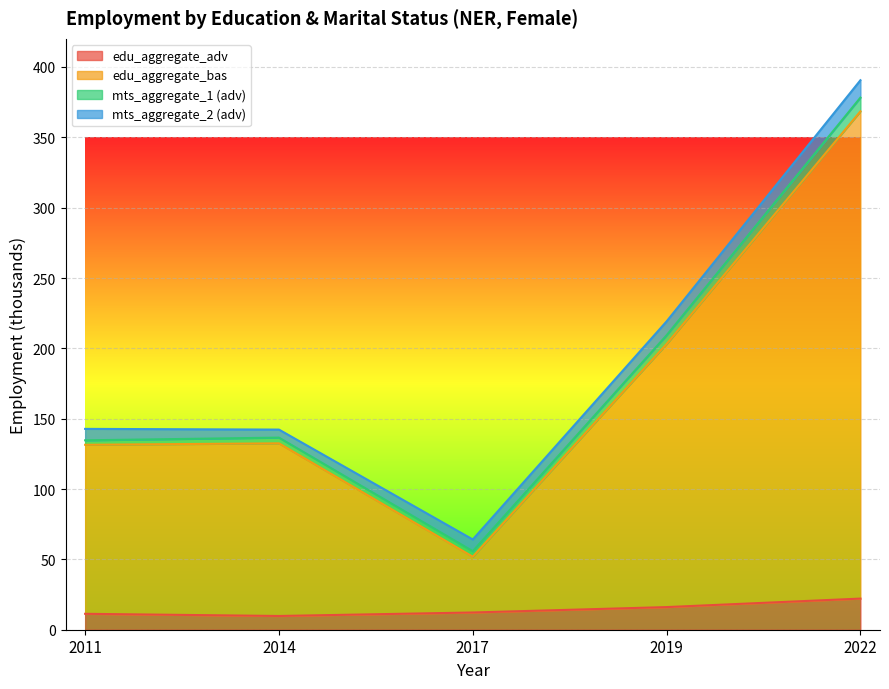

Read the edu_aggregate_bas value at 2014.

132.5